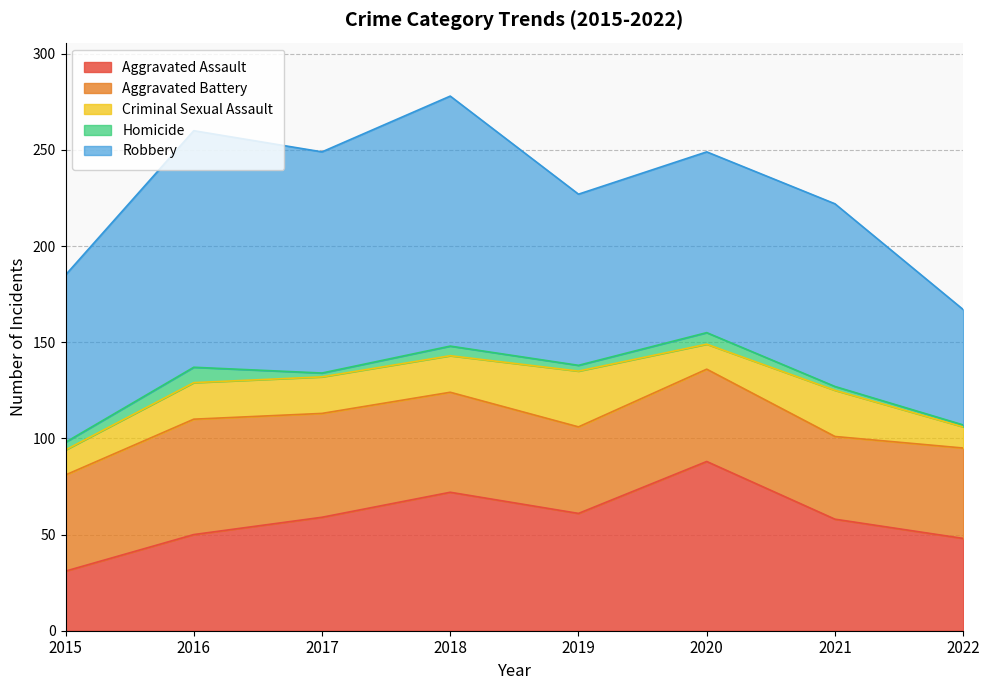

How many interior local peaks does the Homicide series have?

3